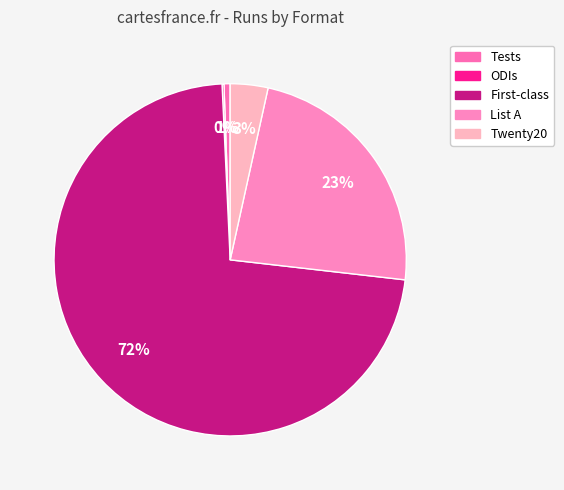

True or false: Tests accounts for 1% of the total.

True